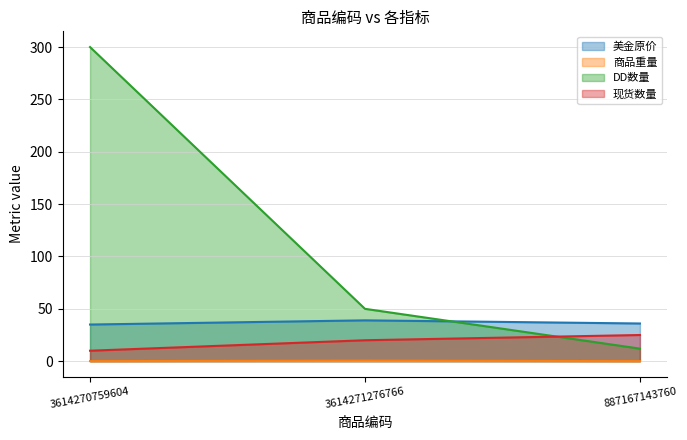

What is the average value of the DD数量 series?

120.7